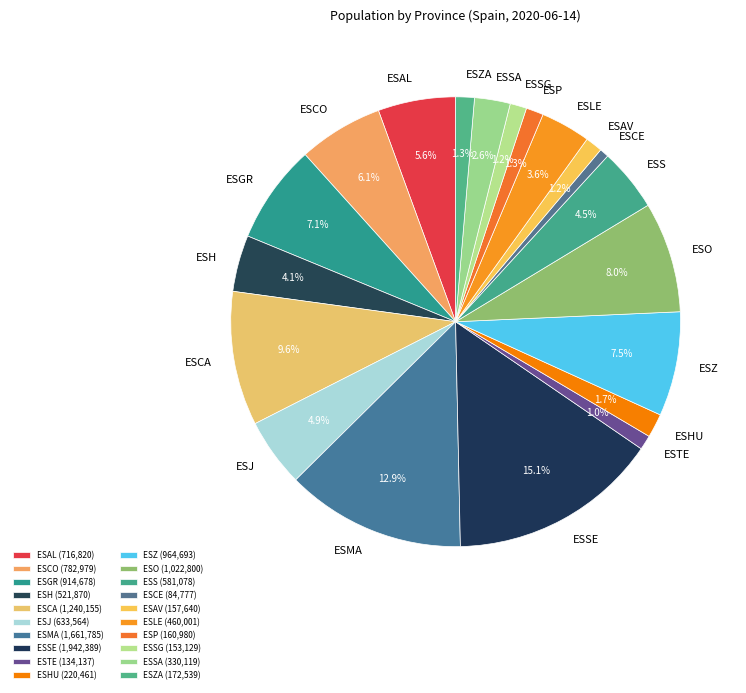

To the nearest percent, what percentage of the pie is ESGR?

7%